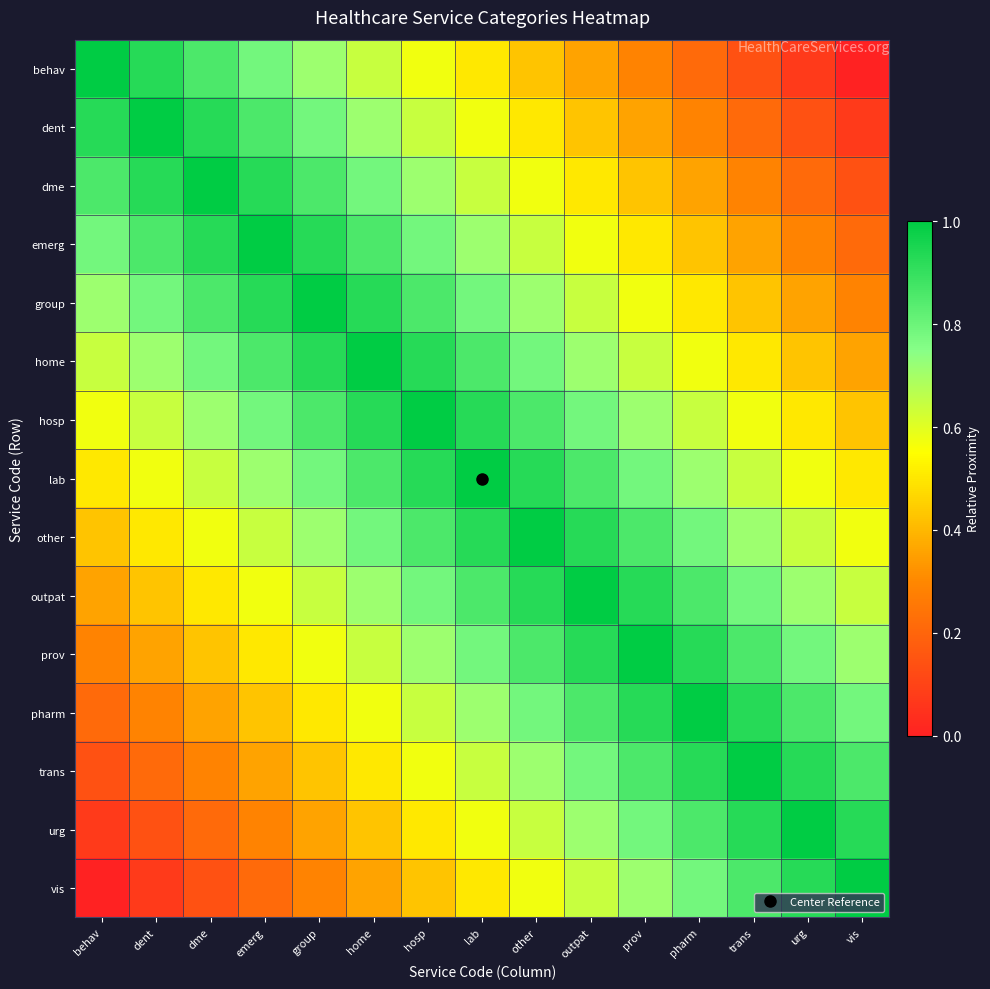

Reading left to right, list all the values displayed in this chart.

behav: behav=1.0	dent=0.9	dme=0.9	emerg=0.8	group=0.7	home=0.6	hosp=0.6	lab=0.5	other=0.4	outpat=0.4	prov=0.3	pharm=0.2	trans=0.1	urg=0.1	vis=0.0
dent: behav=0.9	dent=1.0	dme=0.9	emerg=0.9	group=0.8	home=0.7	hosp=0.6	lab=0.6	other=0.5	outpat=0.4	prov=0.4	pharm=0.3	trans=0.2	urg=0.1	vis=0.1
dme: behav=0.9	dent=0.9	dme=1.0	emerg=0.9	group=0.9	home=0.8	hosp=0.7	lab=0.6	other=0.6	outpat=0.5	prov=0.4	pharm=0.4	trans=0.3	urg=0.2	vis=0.1
emerg: behav=0.8	dent=0.9	dme=0.9	emerg=1.0	group=0.9	home=0.9	hosp=0.8	lab=0.7	other=0.6	outpat=0.6	prov=0.5	pharm=0.4	trans=0.4	urg=0.3	vis=0.2
group: behav=0.7	dent=0.8	dme=0.9	emerg=0.9	group=1.0	home=0.9	hosp=0.9	lab=0.8	other=0.7	outpat=0.6	prov=0.6	pharm=0.5	trans=0.4	urg=0.4	vis=0.3
home: behav=0.6	dent=0.7	dme=0.8	emerg=0.9	group=0.9	home=1.0	hosp=0.9	lab=0.9	other=0.8	outpat=0.7	prov=0.6	pharm=0.6	trans=0.5	urg=0.4	vis=0.4
hosp: behav=0.6	dent=0.6	dme=0.7	emerg=0.8	group=0.9	home=0.9	hosp=1.0	lab=0.9	other=0.9	outpat=0.8	prov=0.7	pharm=0.6	trans=0.6	urg=0.5	vis=0.4
lab: behav=0.5	dent=0.6	dme=0.6	emerg=0.7	group=0.8	home=0.9	hosp=0.9	lab=1.0	other=0.9	outpat=0.9	prov=0.8	pharm=0.7	trans=0.6	urg=0.6	vis=0.5
other: behav=0.4	dent=0.5	dme=0.6	emerg=0.6	group=0.7	home=0.8	hosp=0.9	lab=0.9	other=1.0	outpat=0.9	prov=0.9	pharm=0.8	trans=0.7	urg=0.6	vis=0.6
outpat: behav=0.4	dent=0.4	dme=0.5	emerg=0.6	group=0.6	home=0.7	hosp=0.8	lab=0.9	other=0.9	outpat=1.0	prov=0.9	pharm=0.9	trans=0.8	urg=0.7	vis=0.6
prov: behav=0.3	dent=0.4	dme=0.4	emerg=0.5	group=0.6	home=0.6	hosp=0.7	lab=0.8	other=0.9	outpat=0.9	prov=1.0	pharm=0.9	trans=0.9	urg=0.8	vis=0.7
pharm: behav=0.2	dent=0.3	dme=0.4	emerg=0.4	group=0.5	home=0.6	hosp=0.6	lab=0.7	other=0.8	outpat=0.9	prov=0.9	pharm=1.0	trans=0.9	urg=0.9	vis=0.8
trans: behav=0.1	dent=0.2	dme=0.3	emerg=0.4	group=0.4	home=0.5	hosp=0.6	lab=0.6	other=0.7	outpat=0.8	prov=0.9	pharm=0.9	trans=1.0	urg=0.9	vis=0.9
urg: behav=0.1	dent=0.1	dme=0.2	emerg=0.3	group=0.4	home=0.4	hosp=0.5	lab=0.6	other=0.6	outpat=0.7	prov=0.8	pharm=0.9	trans=0.9	urg=1.0	vis=0.9
vis: behav=0.0	dent=0.1	dme=0.1	emerg=0.2	group=0.3	home=0.4	hosp=0.4	lab=0.5	other=0.6	outpat=0.6	prov=0.7	pharm=0.8	trans=0.9	urg=0.9	vis=1.0